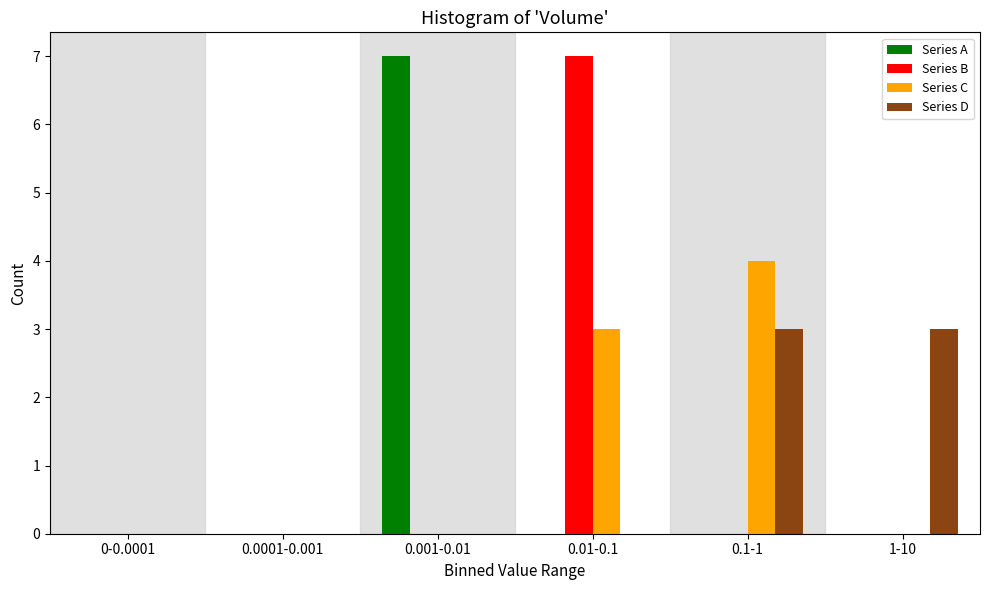

Reading left to right, extract all data points from this chart.

Series A: 0-0.0001=0	0.0001-0.001=0	0.001-0.01=7	0.01-0.1=0	0.1-1=0	1-10=0
Series B: 0-0.0001=0	0.0001-0.001=0	0.001-0.01=0	0.01-0.1=7	0.1-1=0	1-10=0
Series C: 0-0.0001=0	0.0001-0.001=0	0.001-0.01=0	0.01-0.1=3	0.1-1=4	1-10=0
Series D: 0-0.0001=0	0.0001-0.001=0	0.001-0.01=0	0.01-0.1=0	0.1-1=3	1-10=3